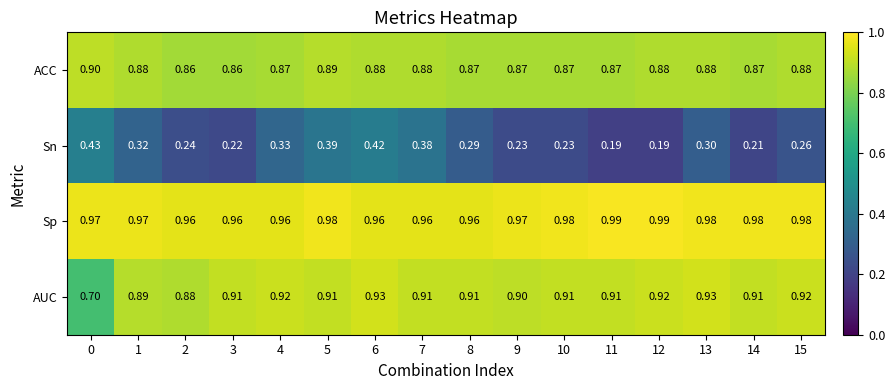

Rank the series by their maximum value, from lowest to highest.

Sn, ACC, AUC, Sp